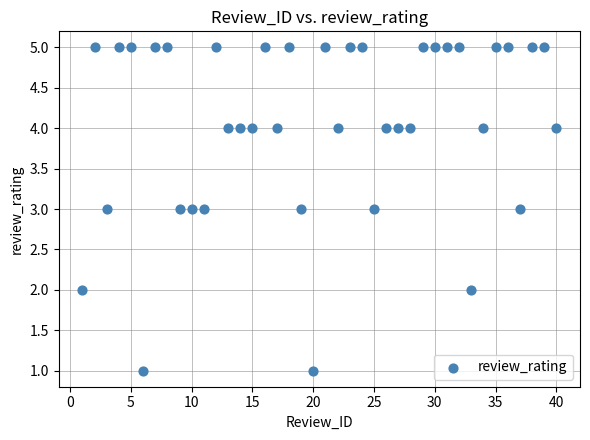

What is the range of Y values (max minus min)?

4